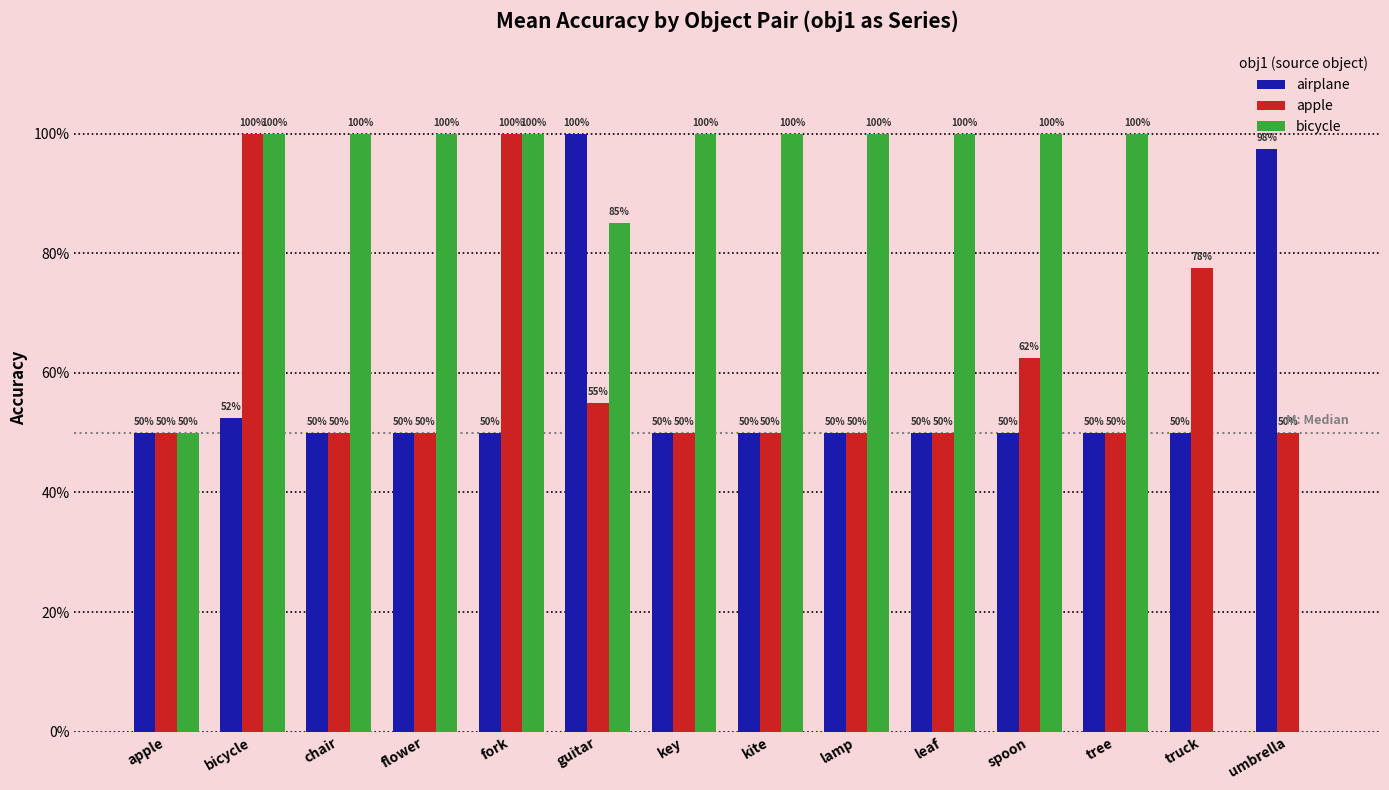

Rank the series by their maximum value, from highest to lowest.

airplane, apple, bicycle